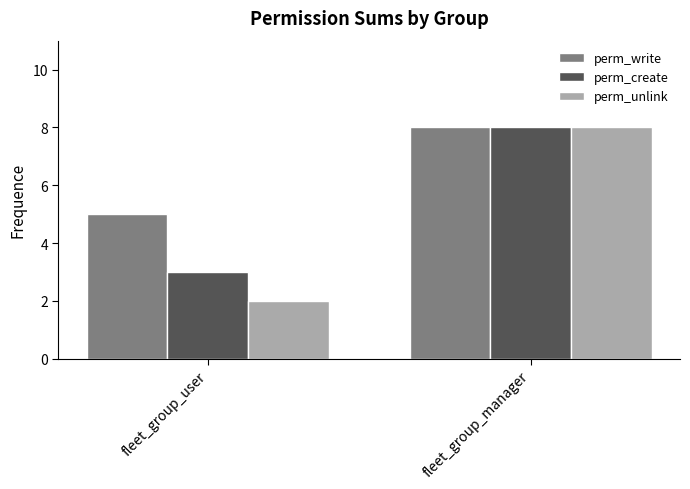

What is the difference between the maximum and minimum values in the perm_unlink series?

6